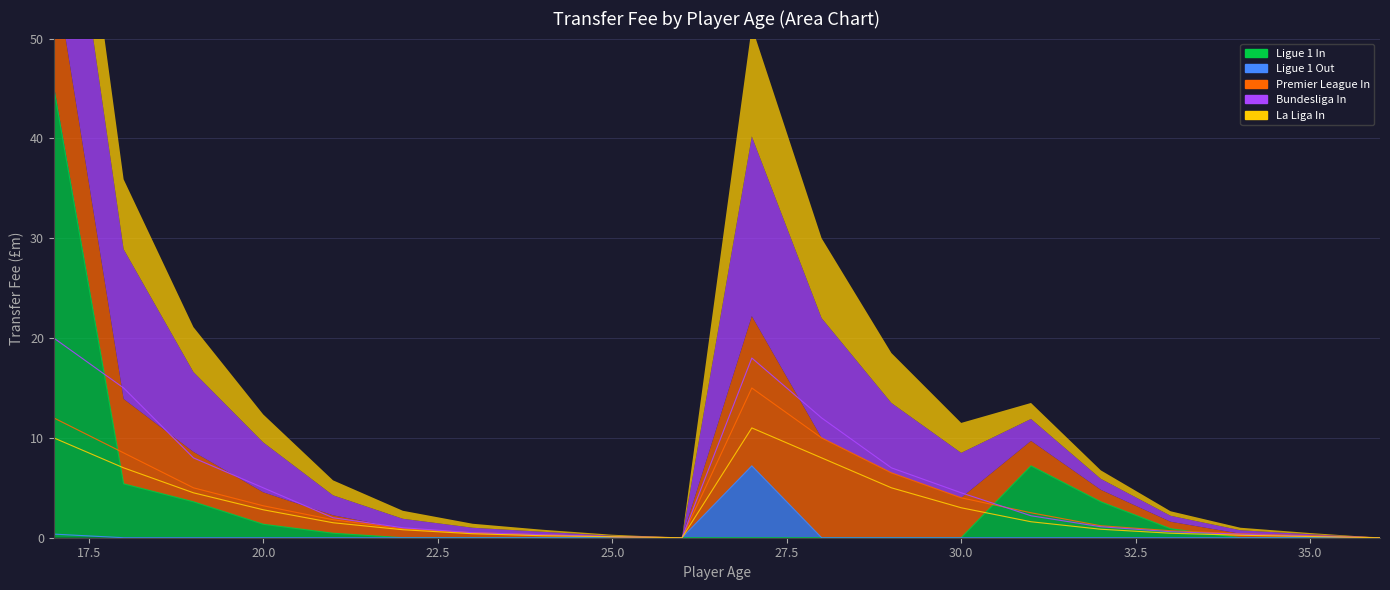

Reading left to right, list all the values displayed in this chart.

Ligue 1 In: 17=45.0	18=5.4	19=3.6	20=1.4	21=0.5	22=0.0	23=0.0	24=0.0	25=0.0	26=0.0	27=0.0	28=0.0	29=0.0	30=0.0	31=7.2	32=3.6	33=0.9	34=0.0	35=0.0	36=0.0
Ligue 1 Out: 17=0.4	18=0.0	19=0.0	20=0.0	21=0.0	22=0.0	23=0.0	24=0.0	25=0.0	26=0.0	27=7.2	28=0.0	29=0.0	30=0.0	31=0.0	32=0.0	33=0.0	34=0.0	35=0.0	36=0.0
Premier League In: 17=12.0	18=8.5	19=5.0	20=3.2	21=1.8	22=0.9	23=0.5	24=0.3	25=0.1	26=0.0	27=15.0	28=10.0	29=6.5	30=4.0	31=2.5	32=1.2	33=0.7	34=0.4	35=0.2	36=0.0
Bundesliga In: 17=20.0	18=15.0	19=8.0	20=5.0	21=2.0	22=1.0	23=0.5	24=0.3	25=0.1	26=0.0	27=18.0	28=12.0	29=7.0	30=4.5	31=2.2	32=1.1	33=0.6	34=0.3	35=0.1	36=0.0
La Liga In: 17=10.0	18=7.0	19=4.5	20=2.8	21=1.5	22=0.8	23=0.4	24=0.2	25=0.1	26=0.0	27=11.0	28=8.0	29=5.0	30=3.0	31=1.6	32=0.8	33=0.5	34=0.2	35=0.1	36=0.0